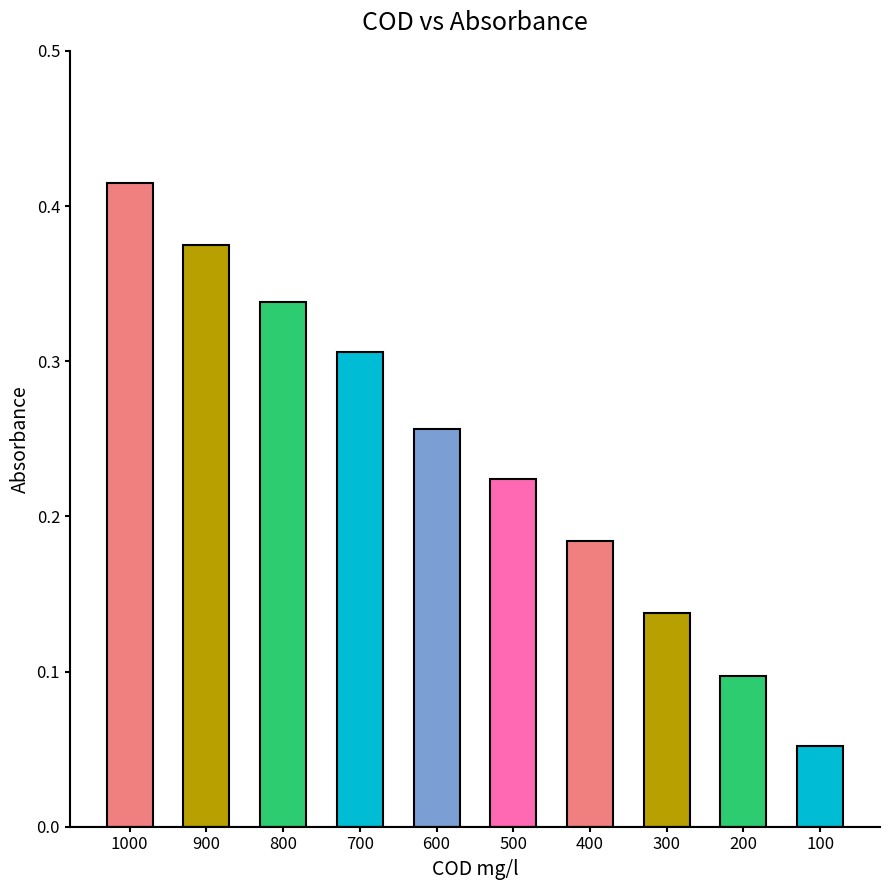

Does the chart contain any negative values?

No